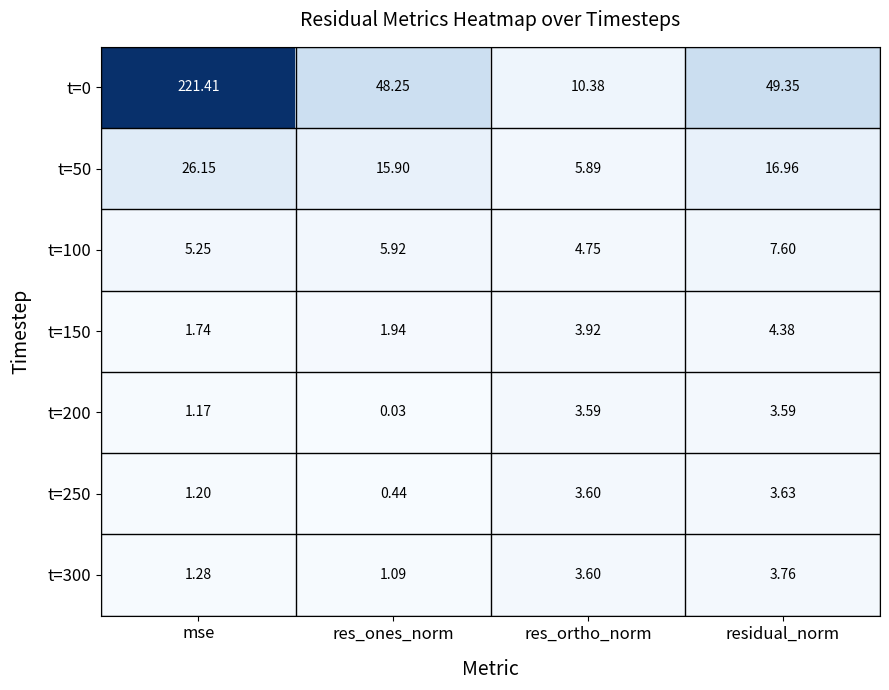

Which category has the lowest value across all series?

res_ones_norm